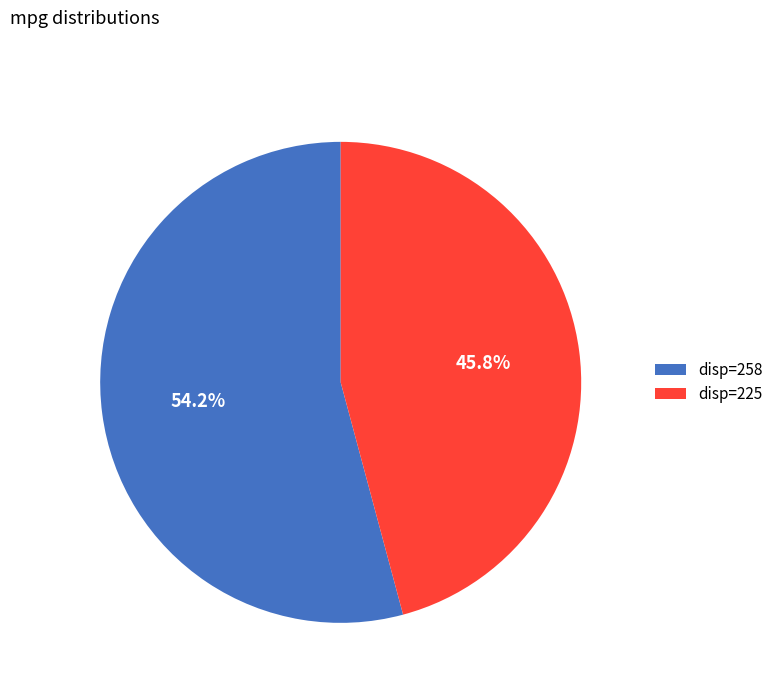

What percentage is NOT represented by disp=258?

45.8%